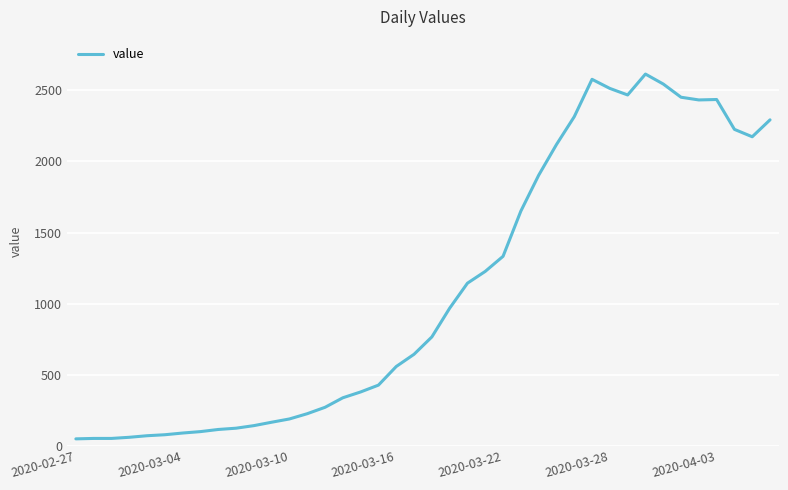

What is the greatest value displayed?

2615